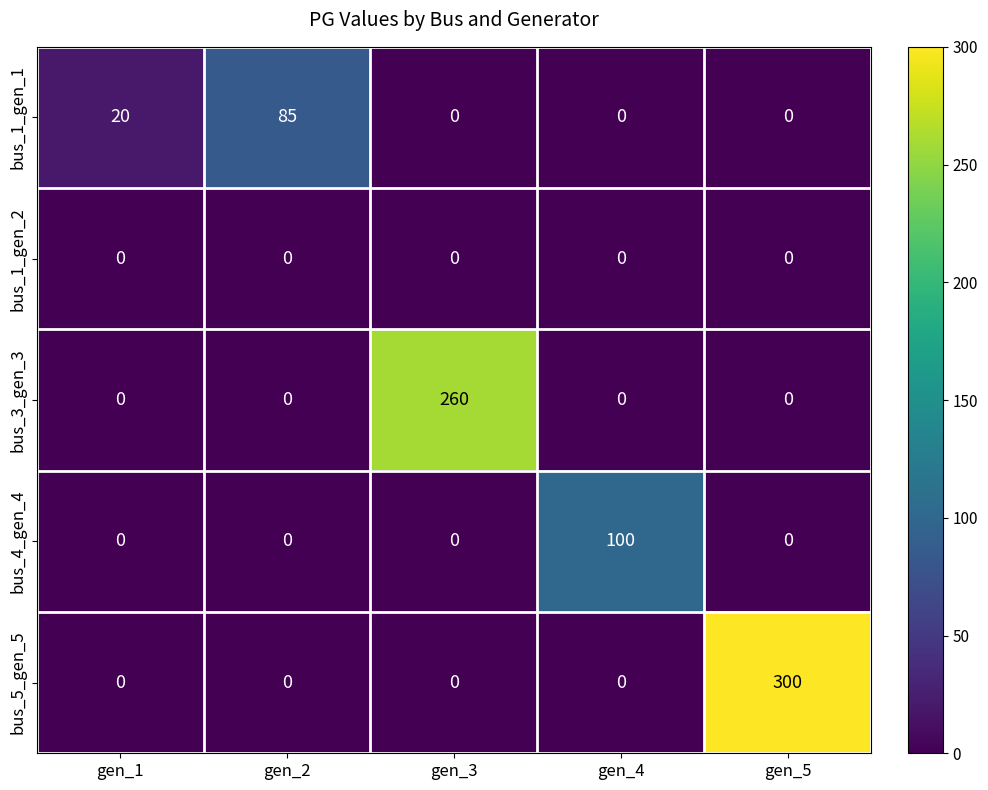

The value of bus_5_gen_5 at gen_2 is -203. True or false?

False